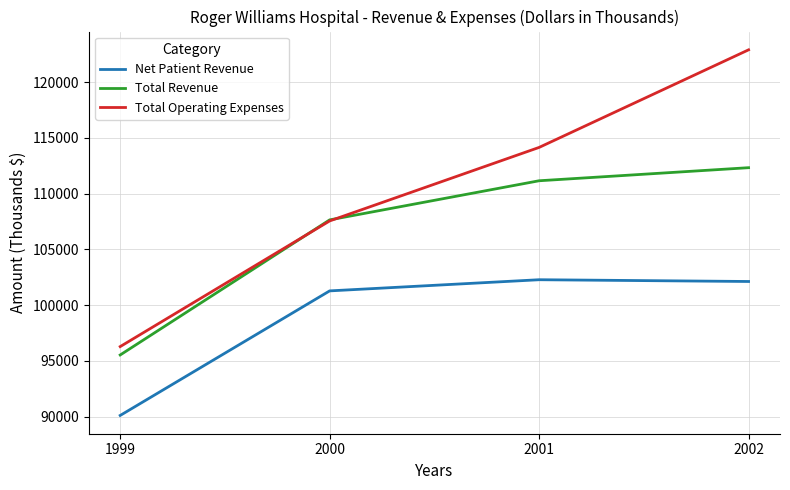

How many lines are shown in the chart?

3